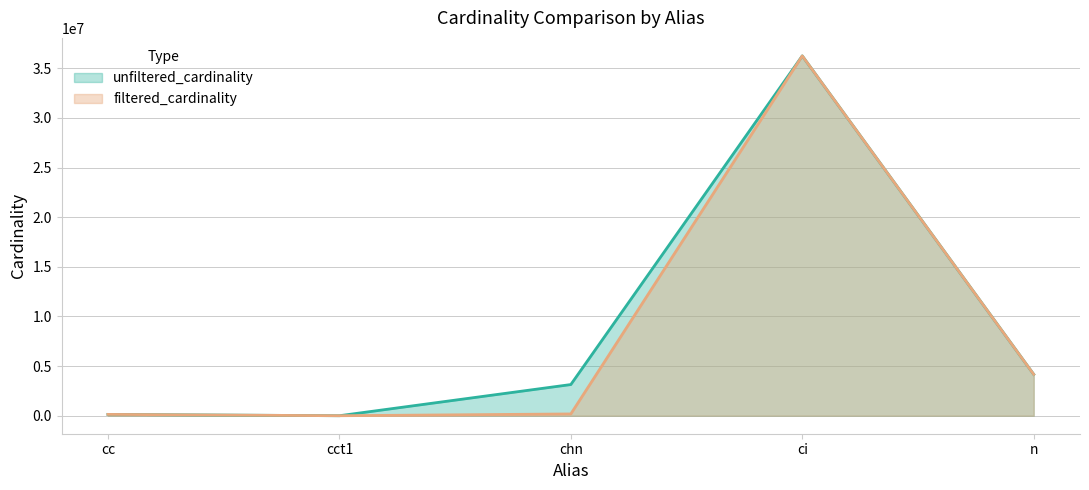

True or false: filtered_cardinality has a value of 1 at cct1.

True